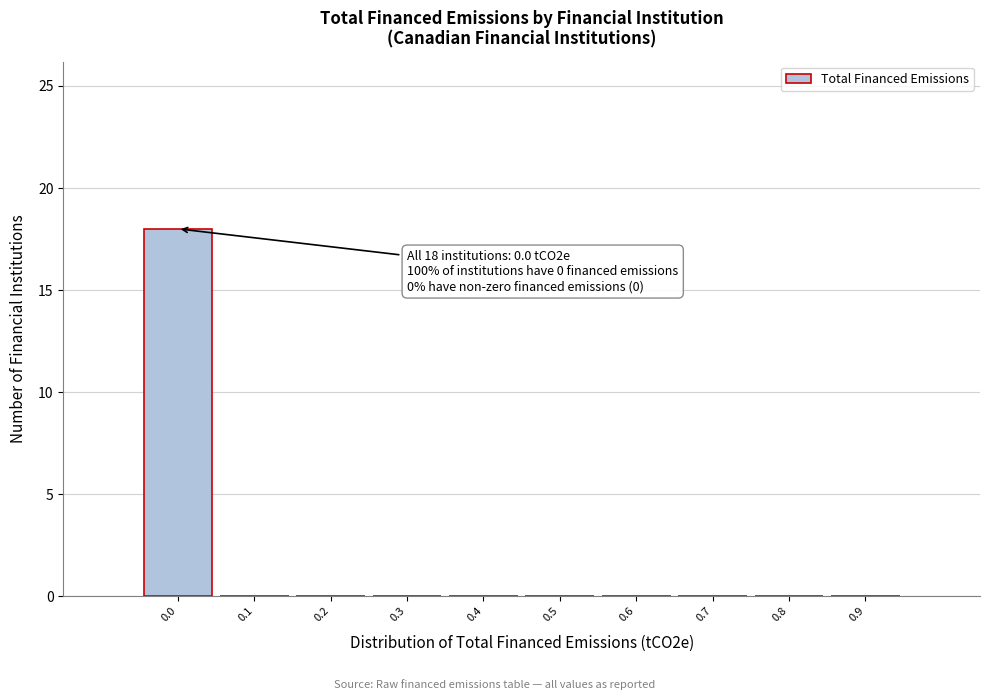

Which range on the x-axis has the tallest bar?

-0.05 to 0.05